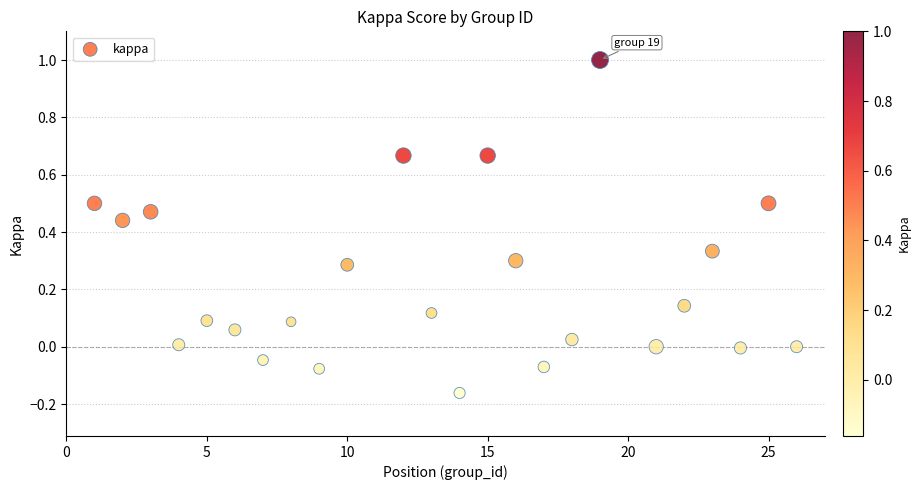

What is the range of X values (max minus min)?

25.0